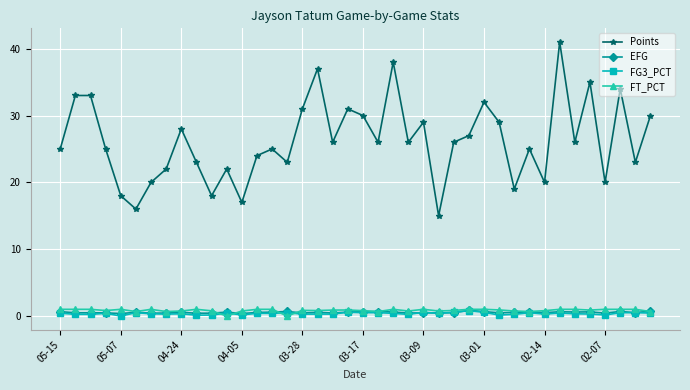

True or false: FG3_PCT and Points intersect in this chart.

False